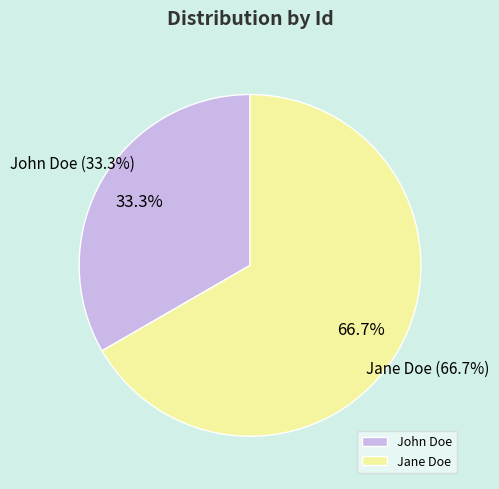

What is the change in value from John Doe to Jane Doe?

+1